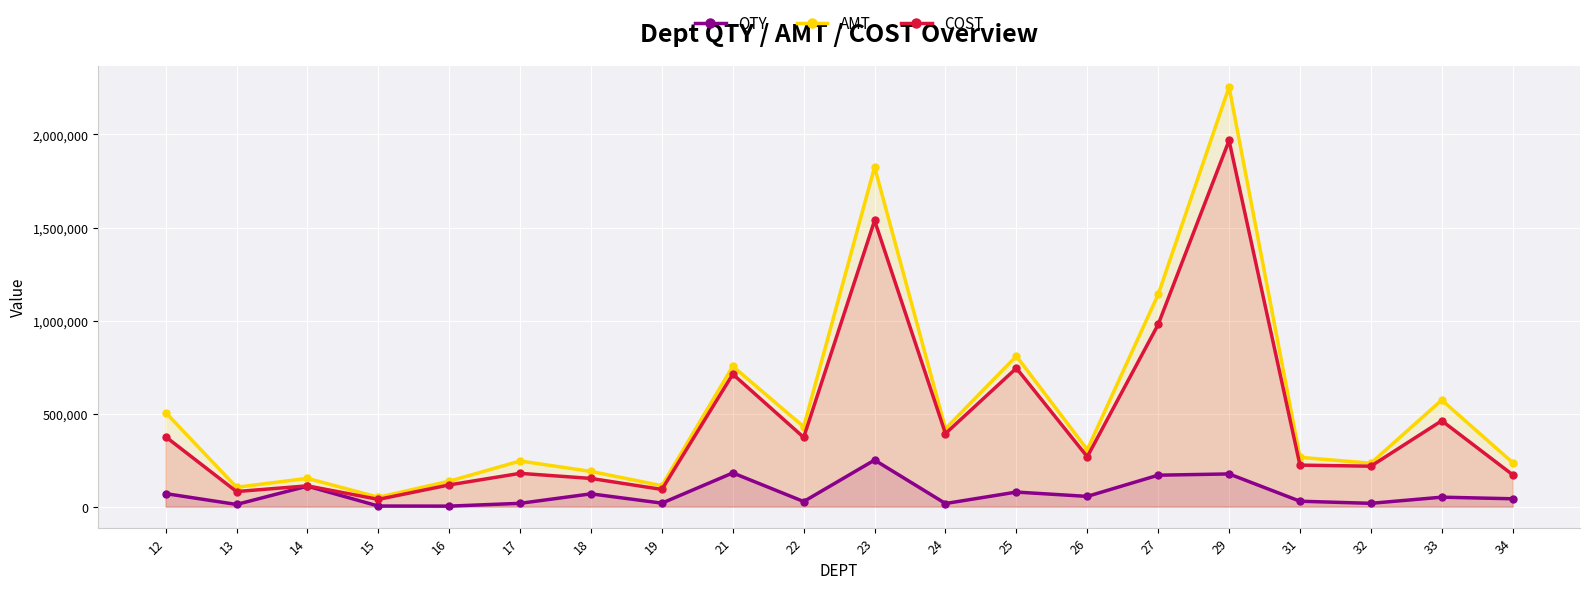

Rank the series by their average value, from lowest to highest.

QTY, COST, AMT